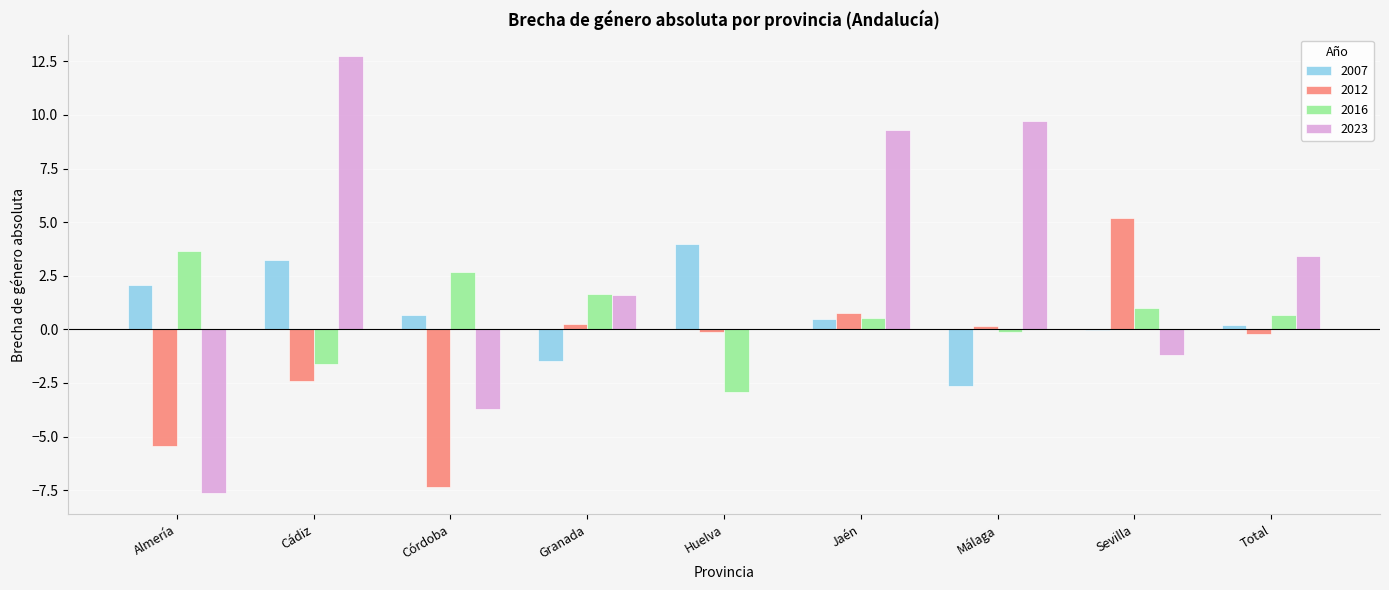

At which label does 2012 reach its peak?

Sevilla